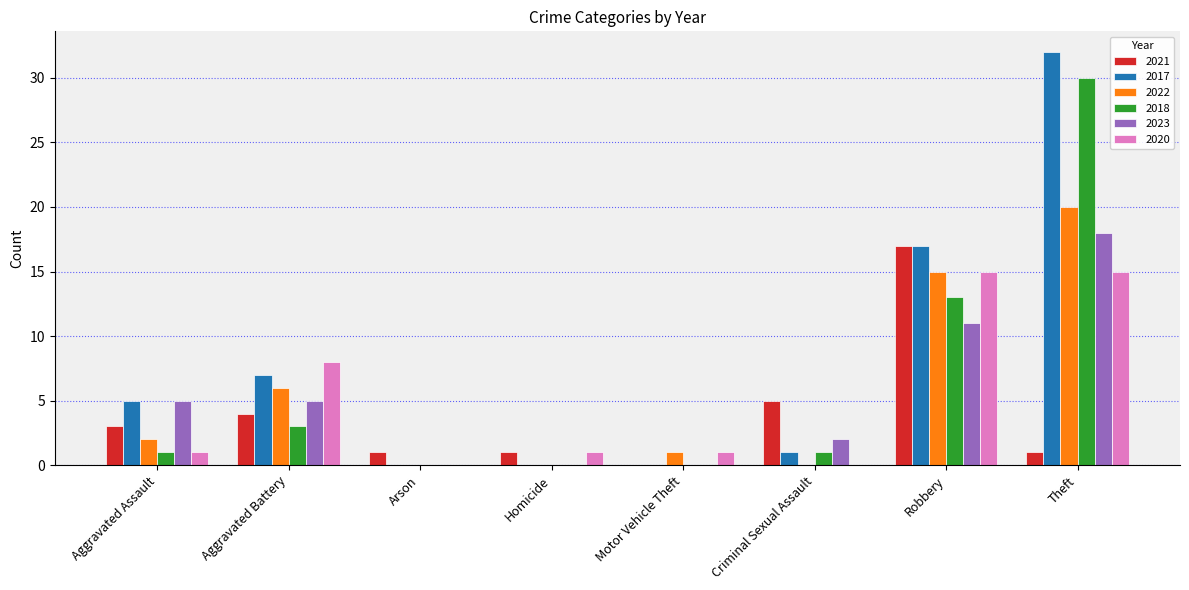

What is the greatest value displayed?

32